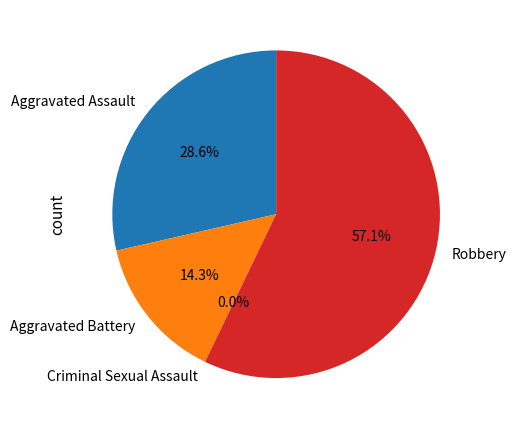

Which category has the biggest portion of the pie?

Robbery